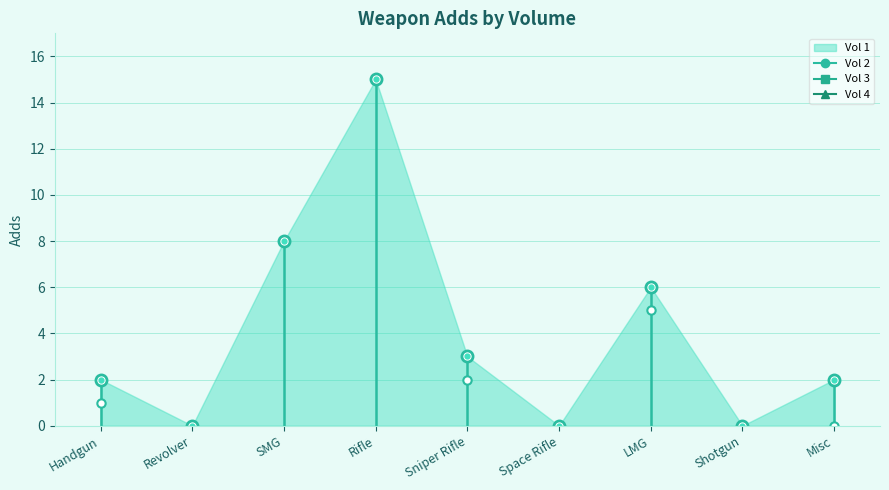

Does the chart have visible grid lines?

Yes